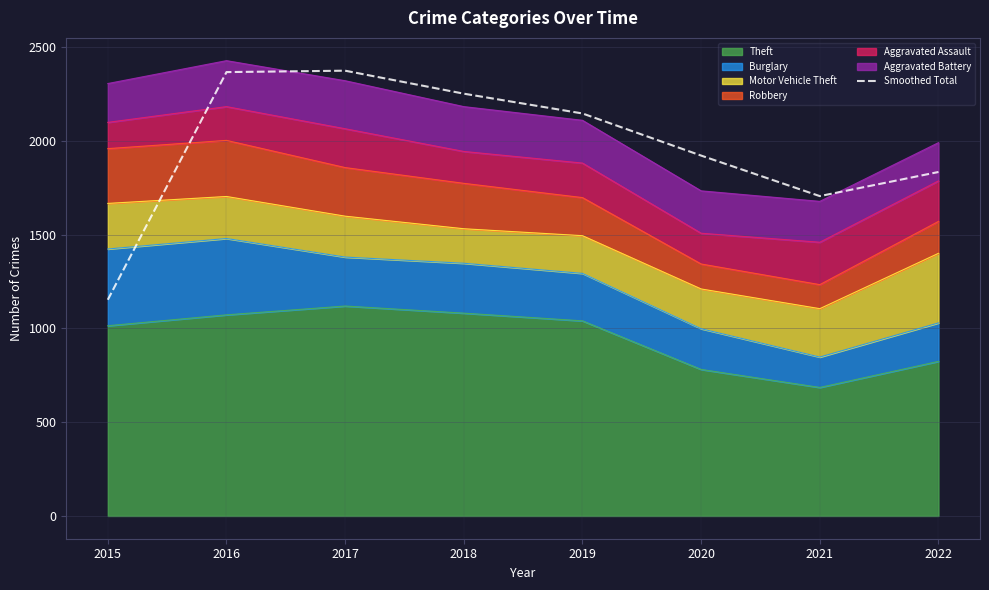

How many interior local valleys (lower than both neighbors) does the data have?

1